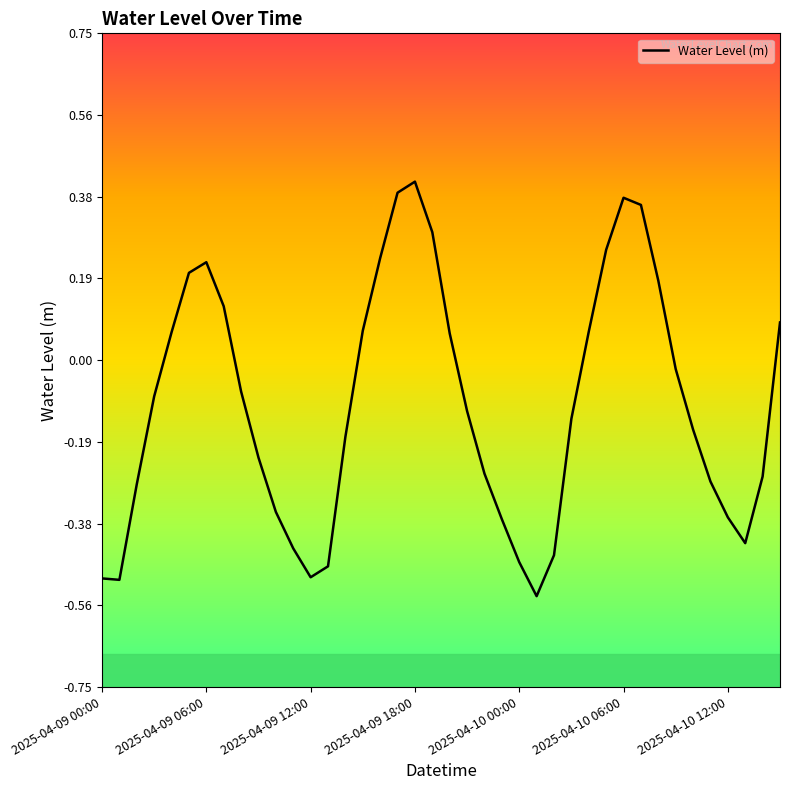

What is the difference between the maximum and minimum values?

1.0